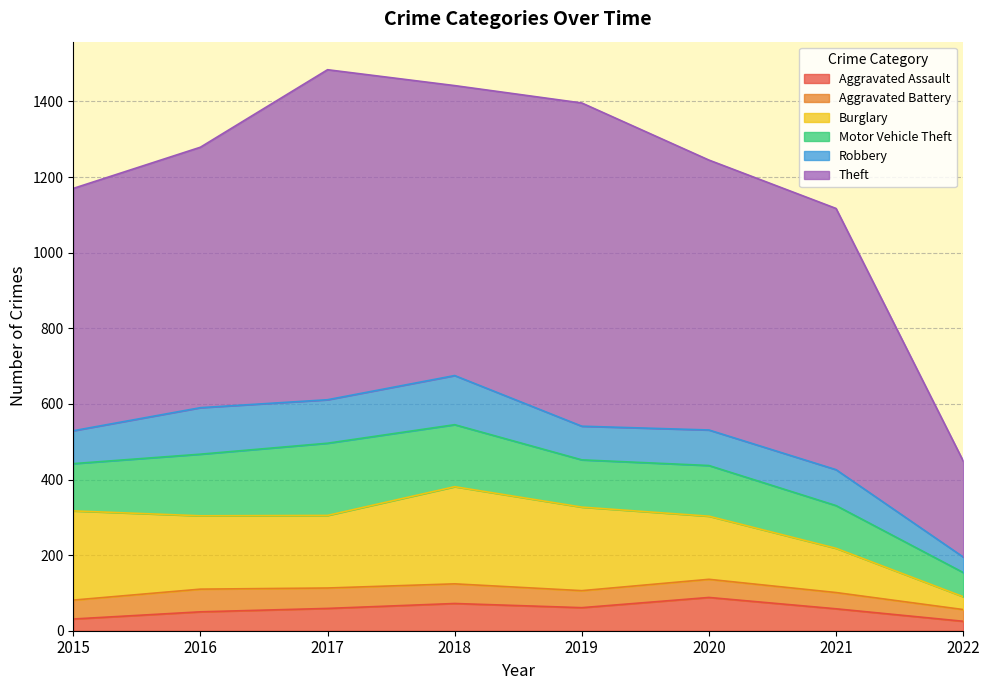

What is the maximum value for Aggravated Assault?

88